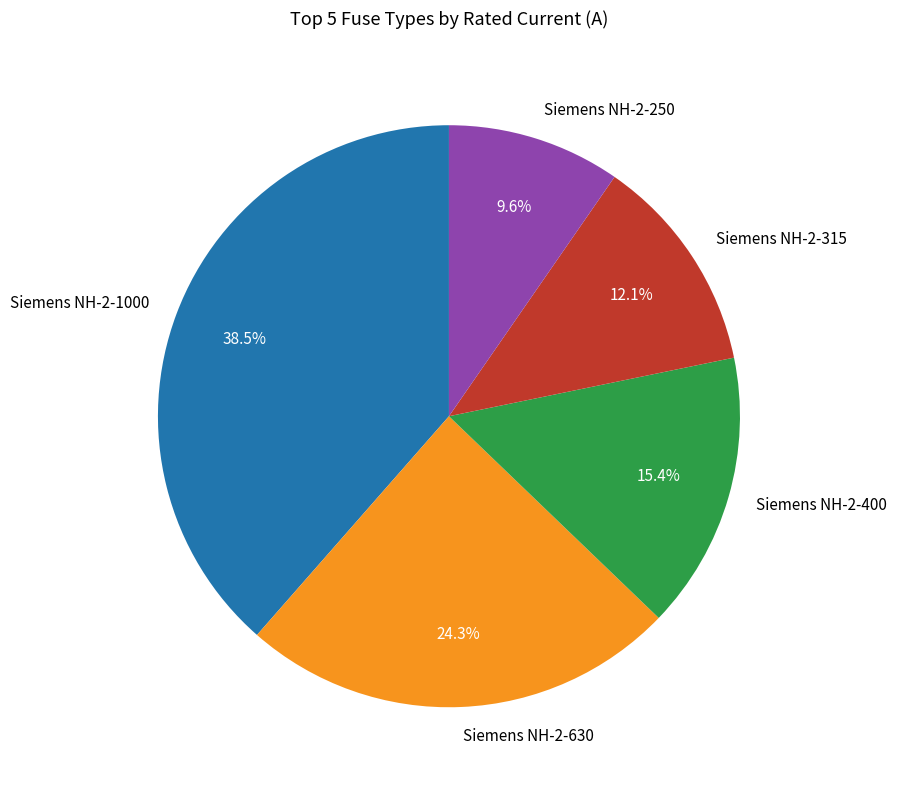

Do Siemens NH-2-1000 and Siemens NH-2-400 together represent more than half of the pie?

Yes